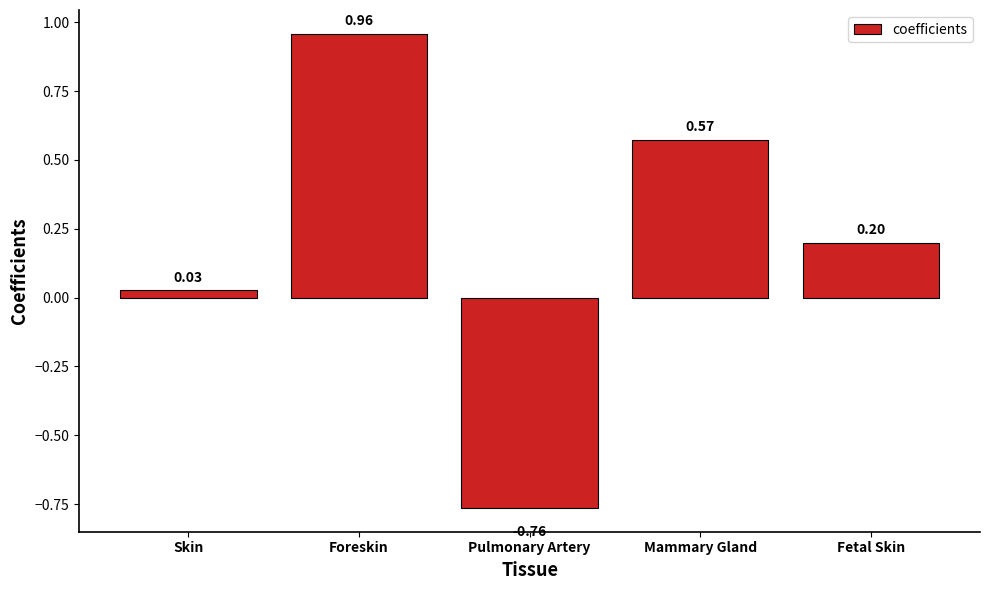

What is the label of the 1st bar from the right?

Fetal Skin